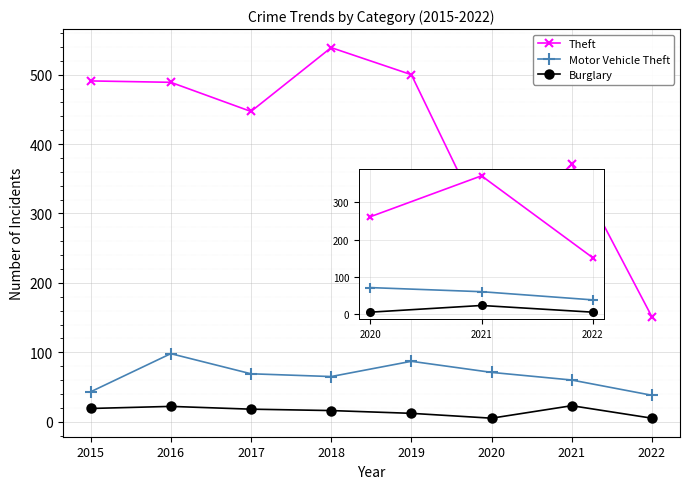

How many lines are shown in the chart?

3